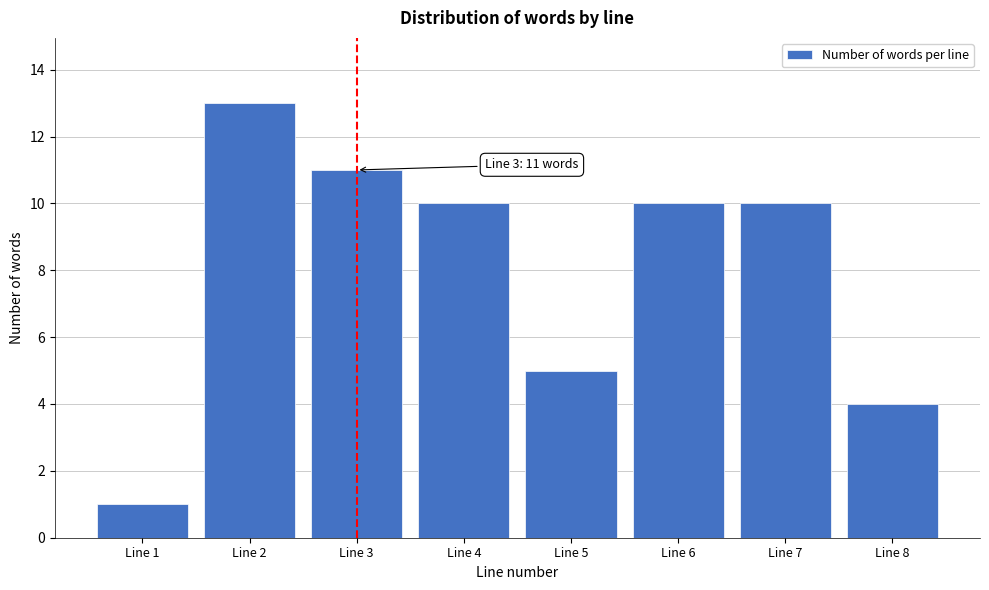

Reading left to right, transcribe all the data shown in this chart.

1	13	11	10	5	10	10	4